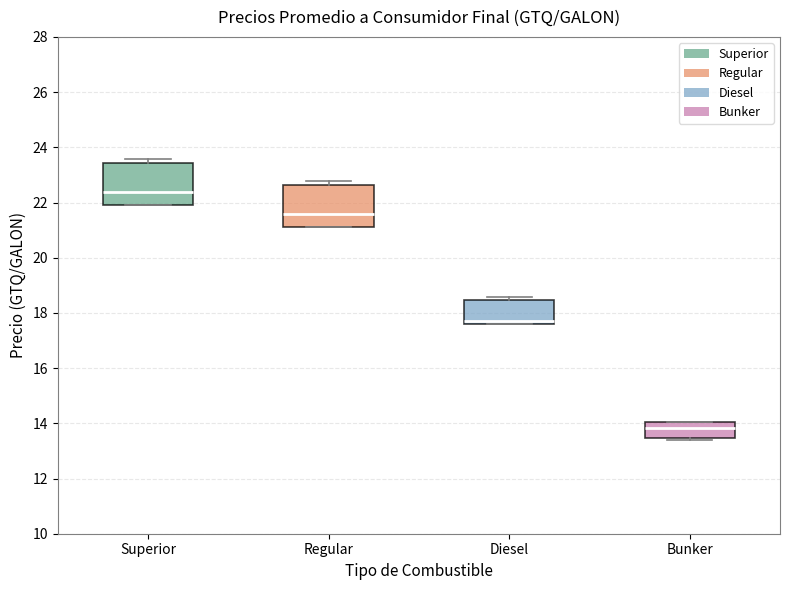

Where is the lower edge of the box for Diesel on the y-axis? The values are not printed on the chart, so give them approximately, as read against the axis.

17.6